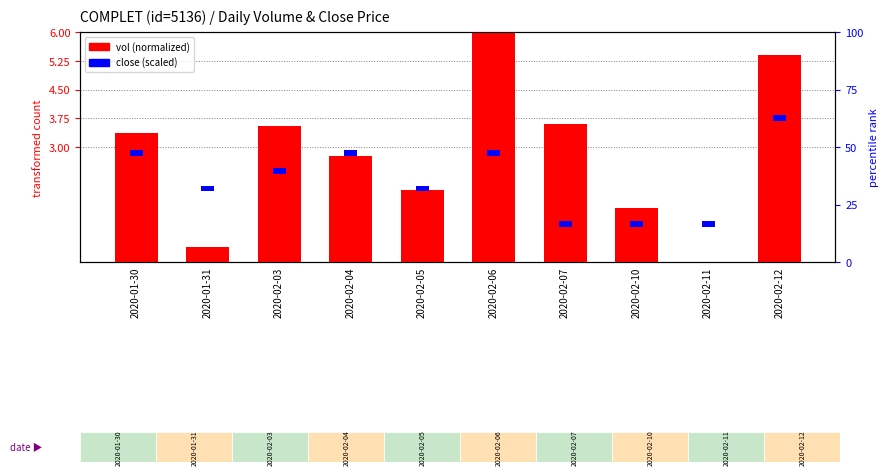

Rank the categories by value from highest to lowest.

2020-02-06, 2020-02-12, 2020-02-07, 2020-02-03, 2020-01-30, 2020-02-04, 2020-02-05, 2020-02-10, 2020-01-31, 2020-02-11